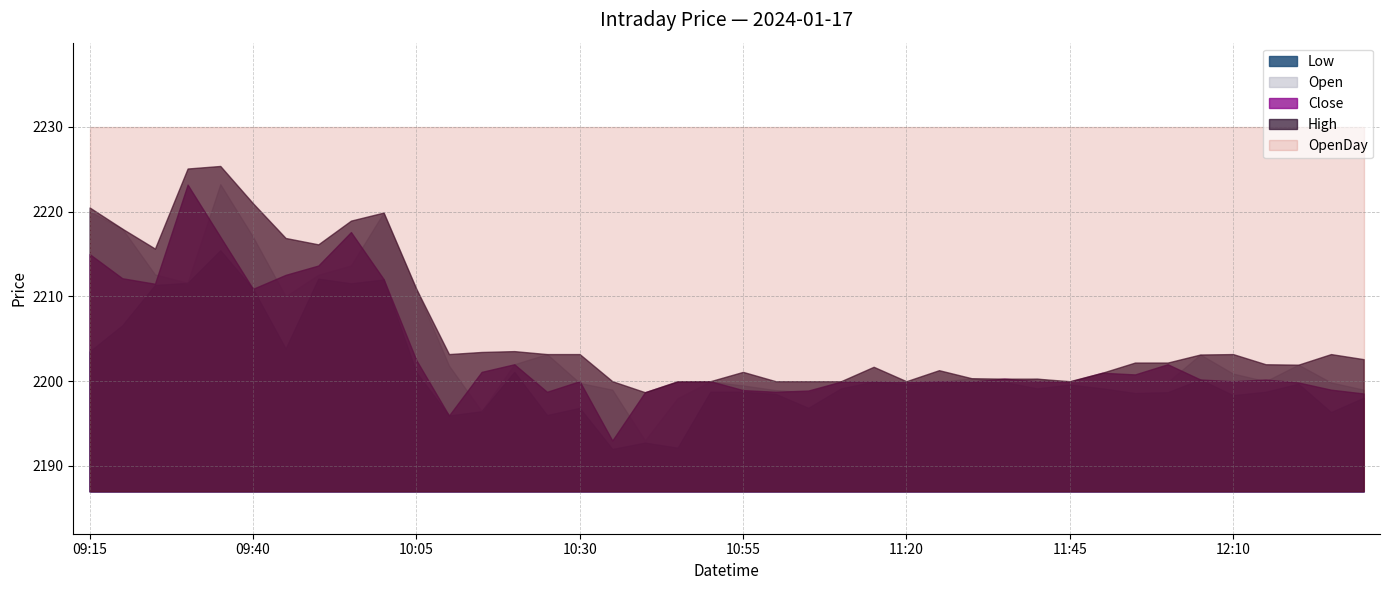

What is the maximum value shown in the chart?

2229.9